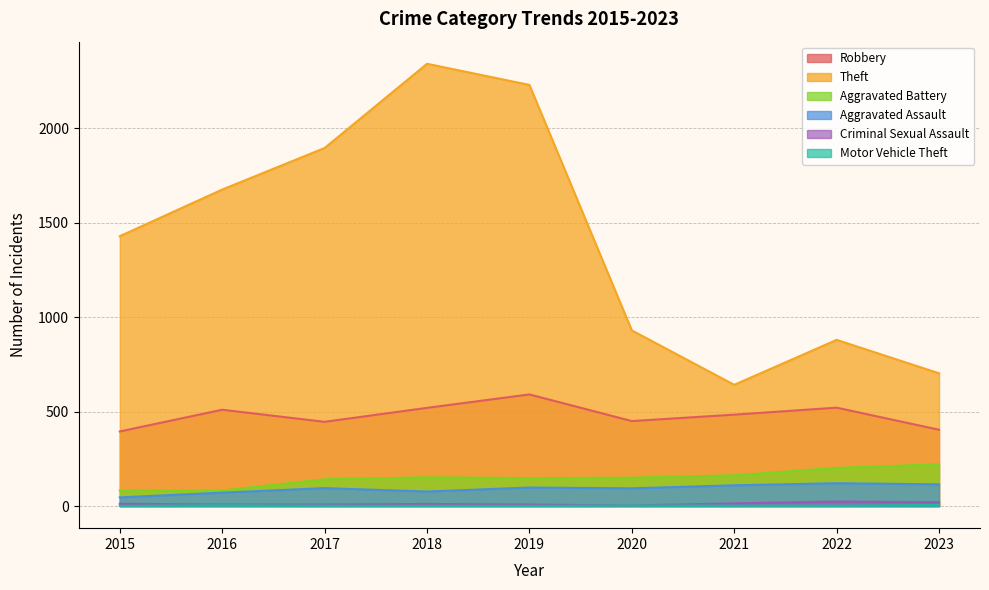

Rank the series at 2020 from highest to lowest value.

Theft, Robbery, Aggravated Battery, Aggravated Assault, Criminal Sexual Assault, Motor Vehicle Theft